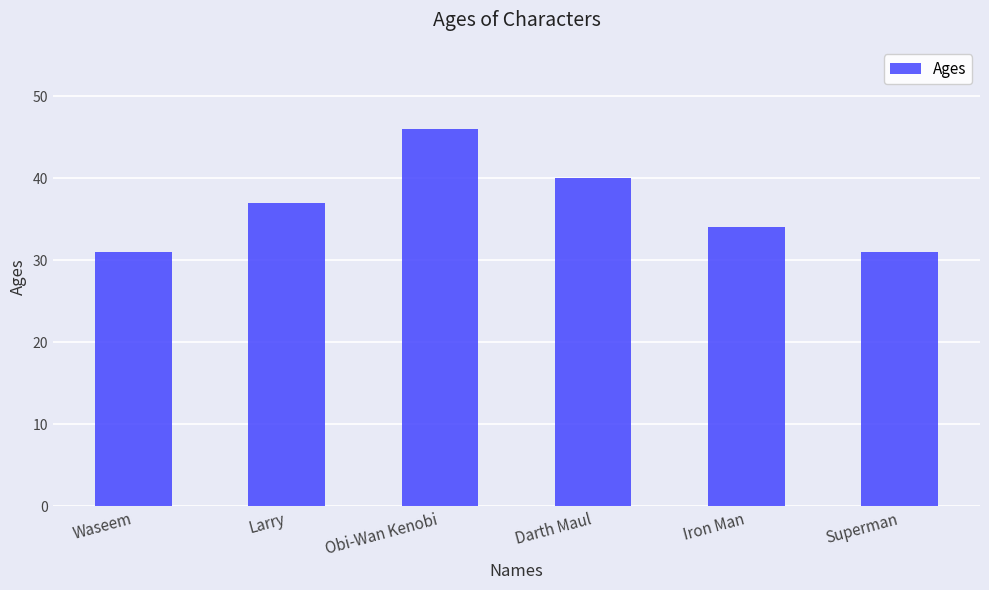

What value does the data have at Iron Man?

34